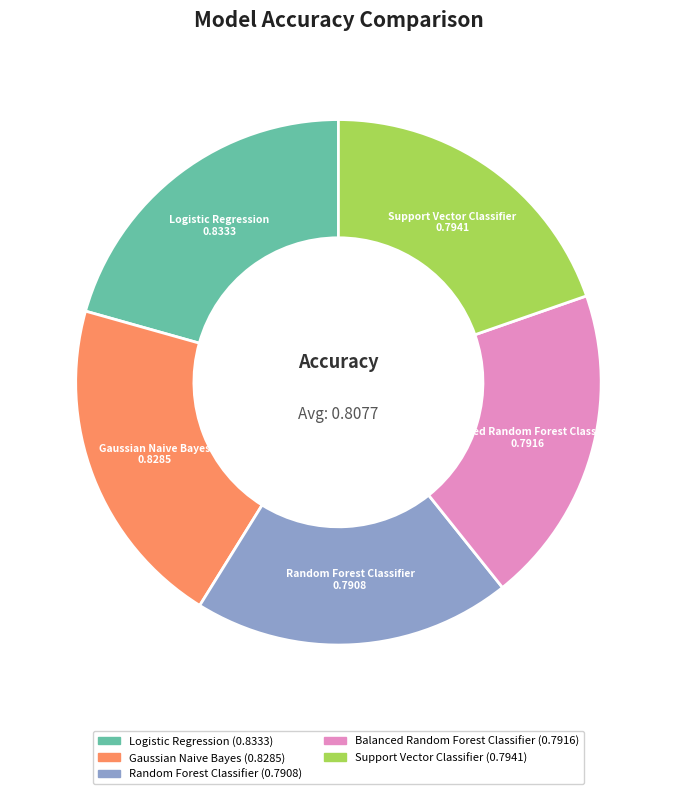

Is there any slice that represents more than half of the pie?

No